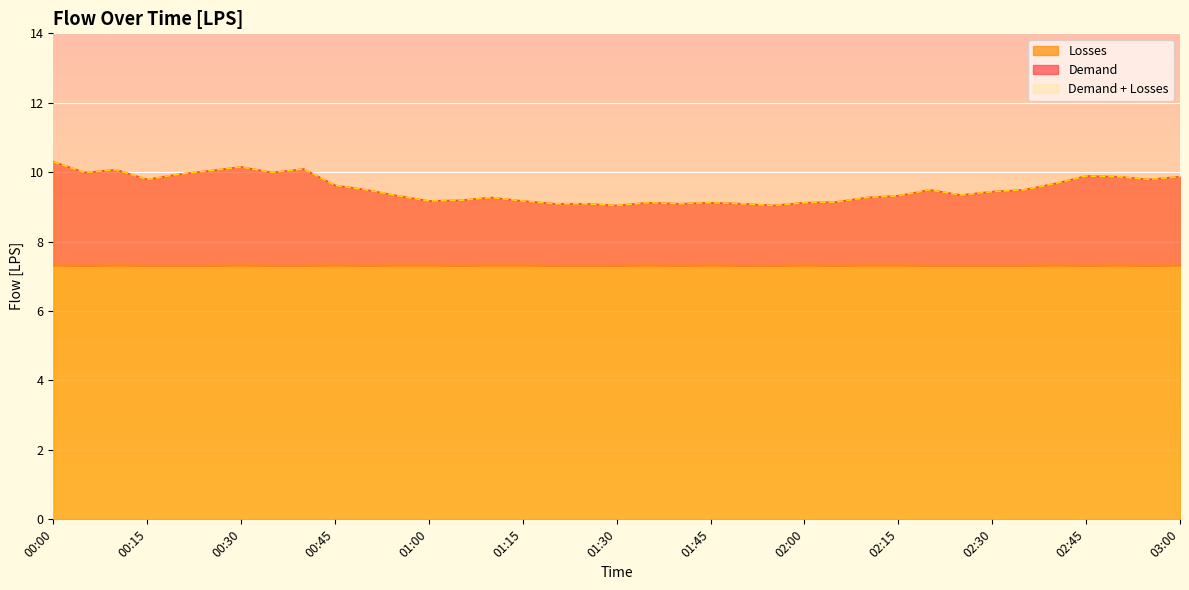

Which series has the largest range (max minus min)?

Demand